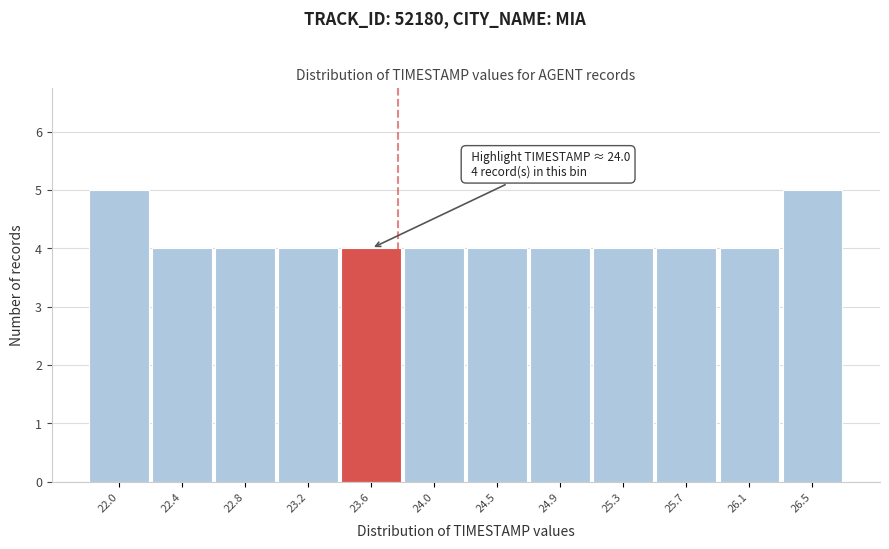

Reading left to right, extract all data points from this chart.

22.0=5	22.4=4	22.8=4	23.2=4	23.6=4	24.0=4	24.5=4	24.9=4	25.3=4	25.7=4	26.1=4	26.5=5